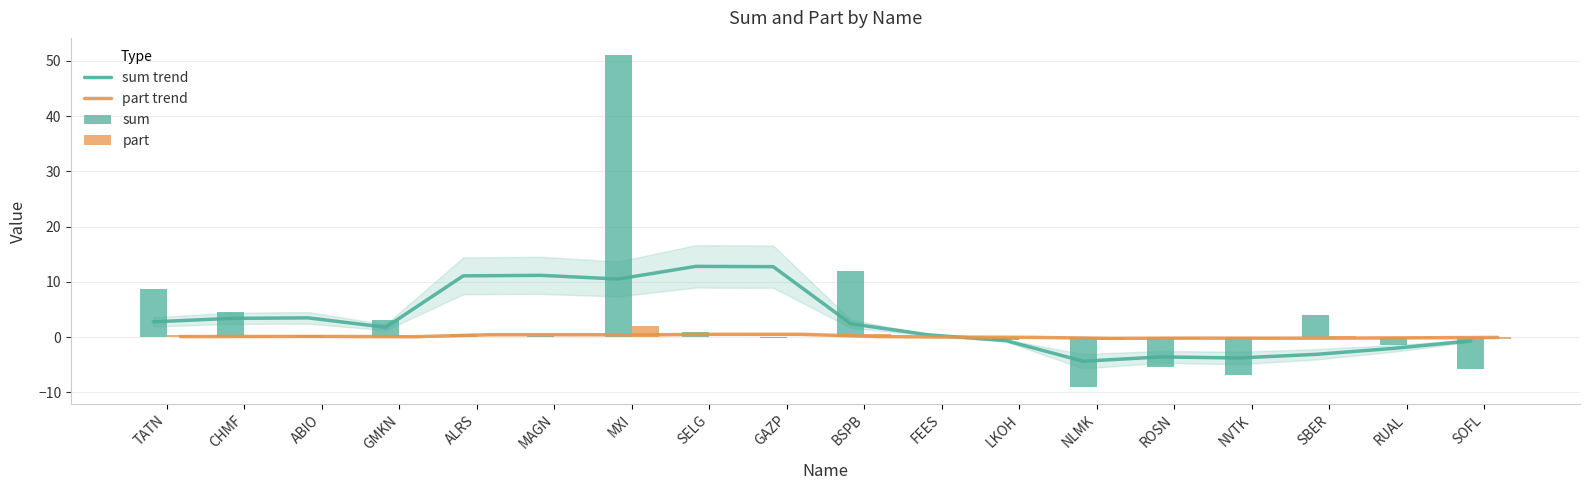

Count the number of categories in the chart.

18